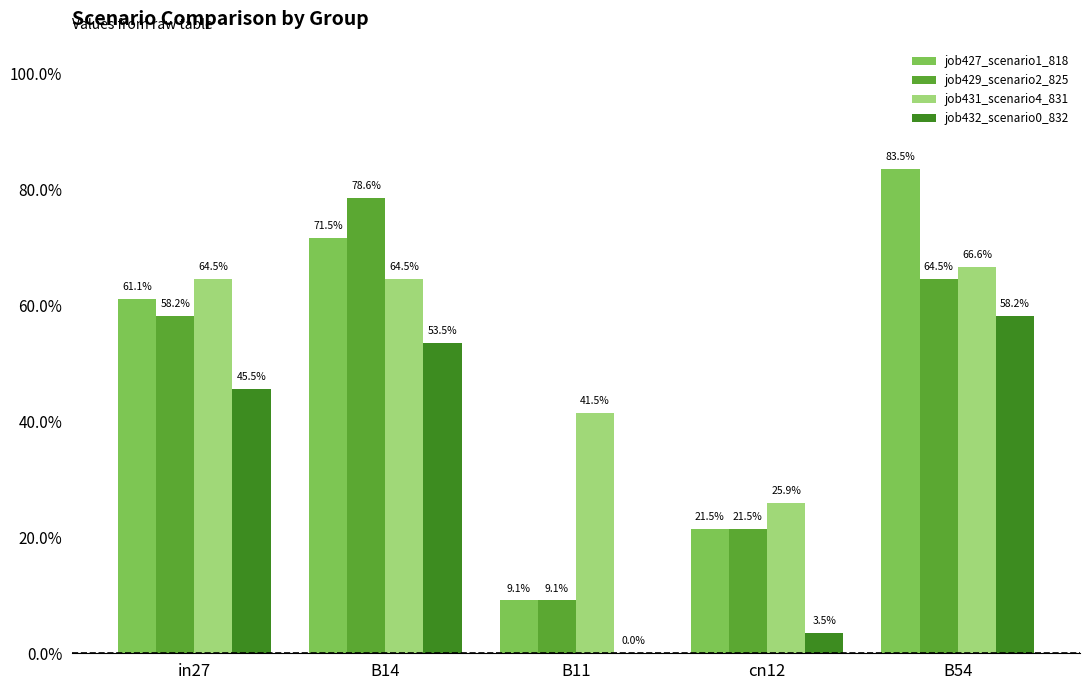

Which category has the highest value across all series?

B54